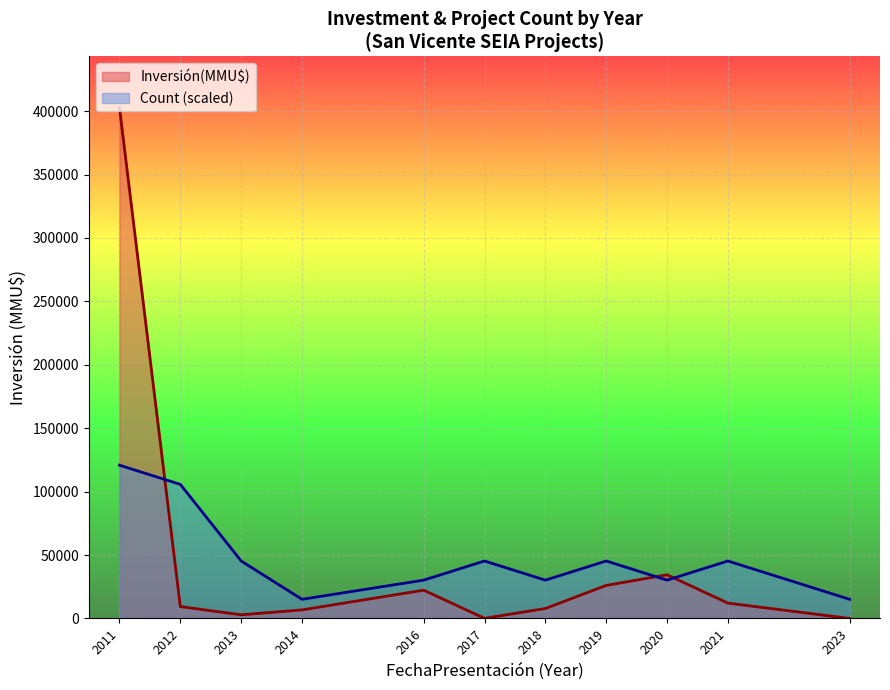

Rank the series by their maximum value, from lowest to highest.

Count (scaled), Inversión(MMU$)